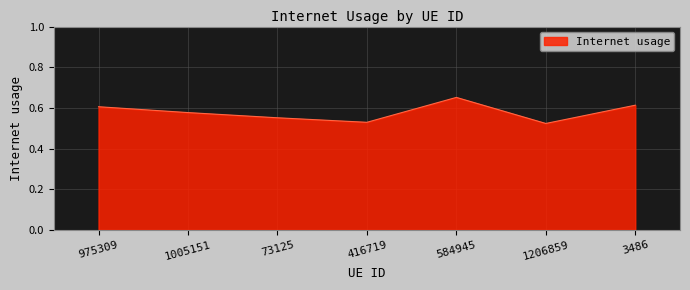

What is the sum of the values at 1005151 and 416719?

1.1